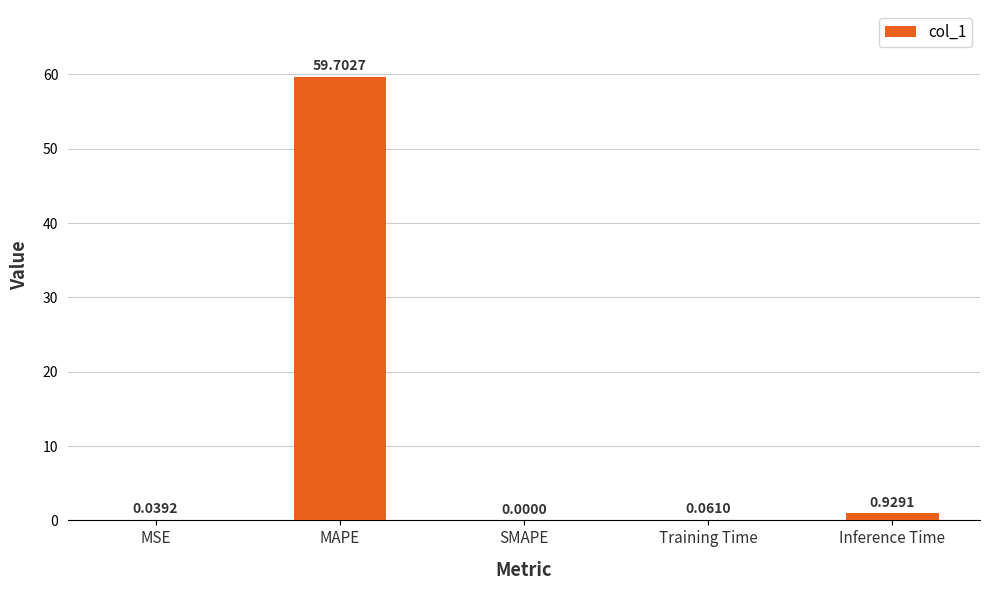

What is the difference between the values at MAPE and Inference Time?

58.8